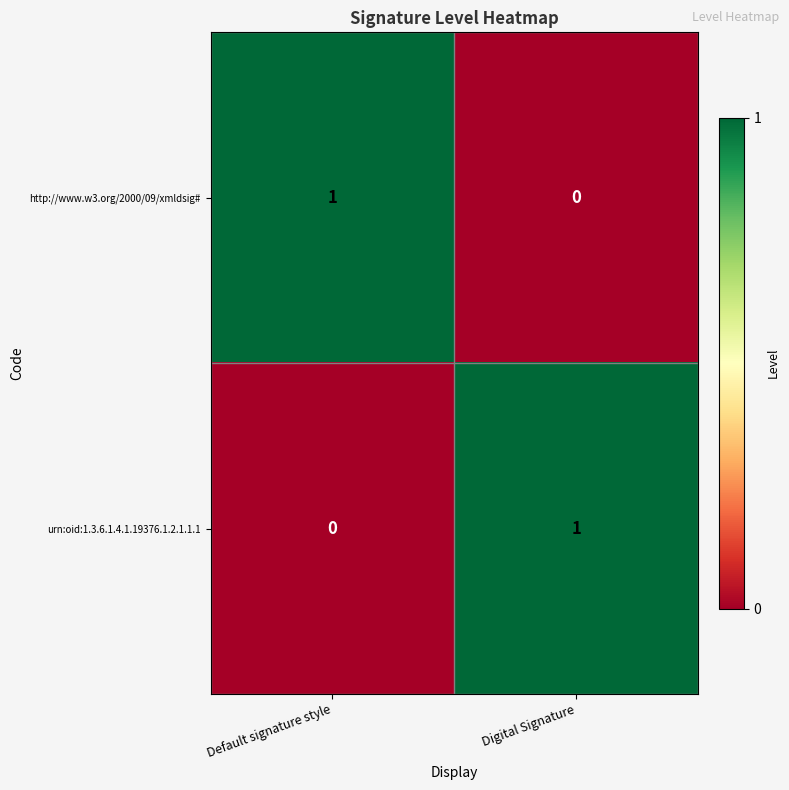

At Default signature style, list the series in order from smallest to largest.

urn:oid:1.3.6.1.4.1.19376.1.2.1.1.1, http://www.w3.org/2000/09/xmldsig#